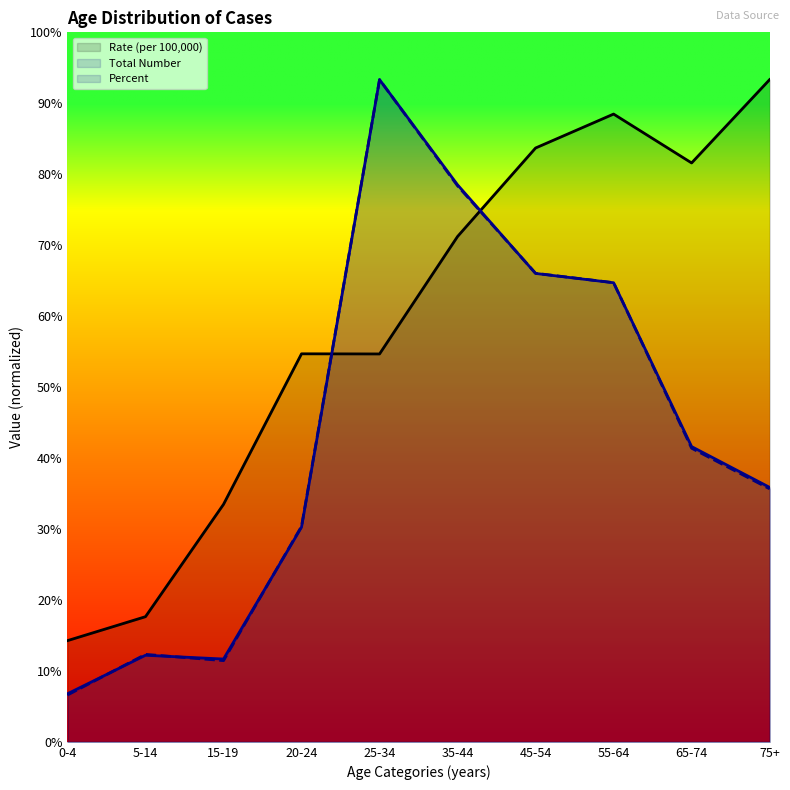

What are all the series names shown in the legend?

Rate (per 100,000), Total Number, Percent